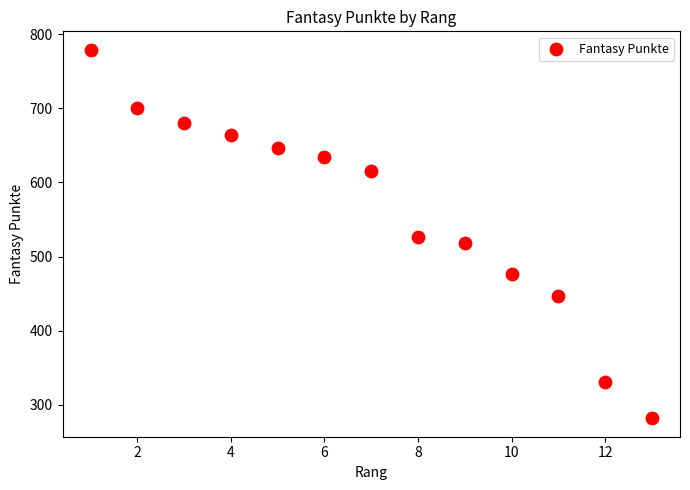

What is the range of Y values (max minus min)?

497